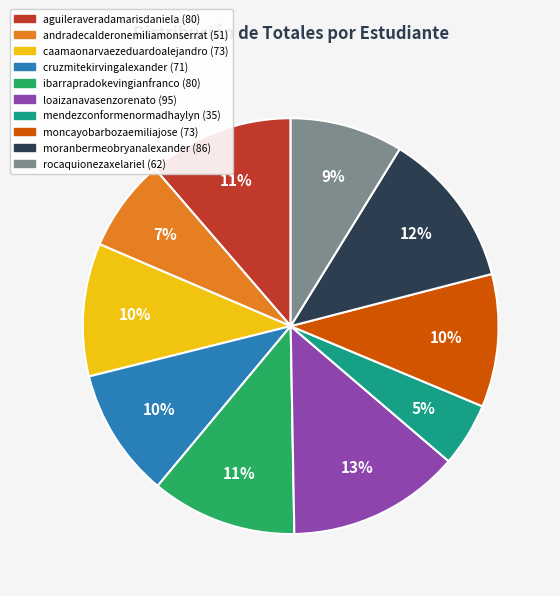

Do ibarrapradokevingianfranco and andradecalderonemiliamonserrat together represent more than half of the pie?

No